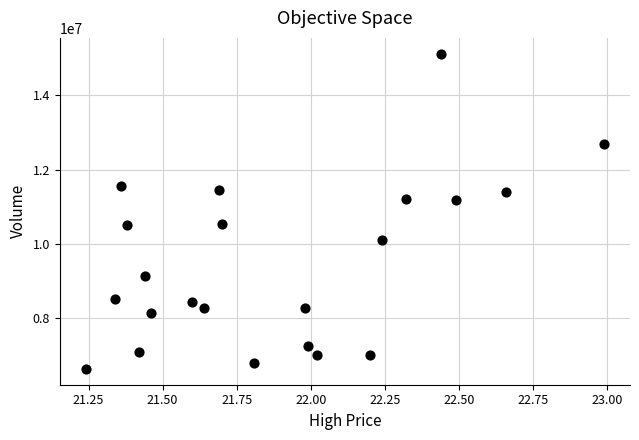

What is the range of Y values (max minus min)?

8512167